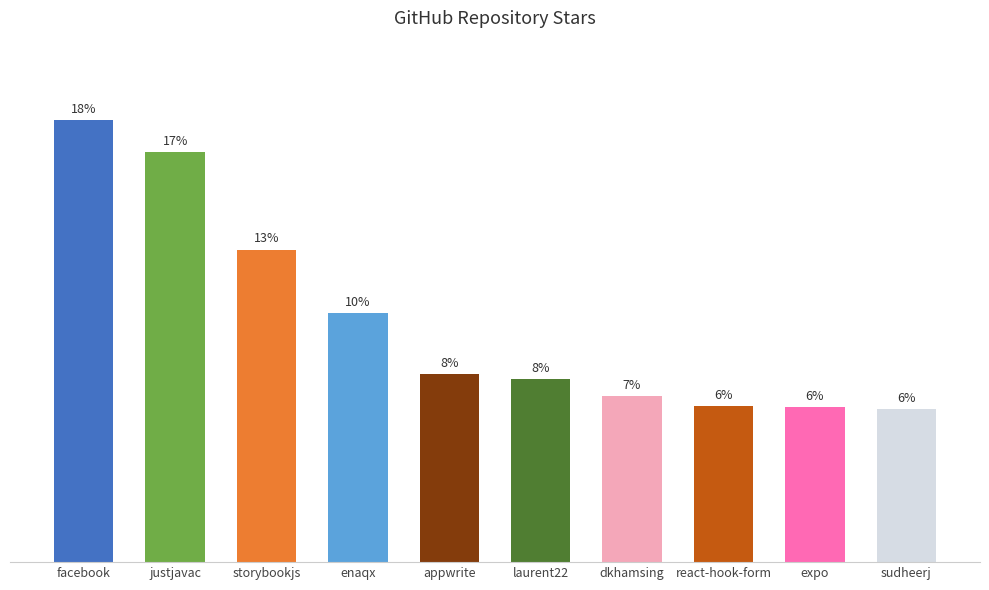

Are the bars horizontal?

No